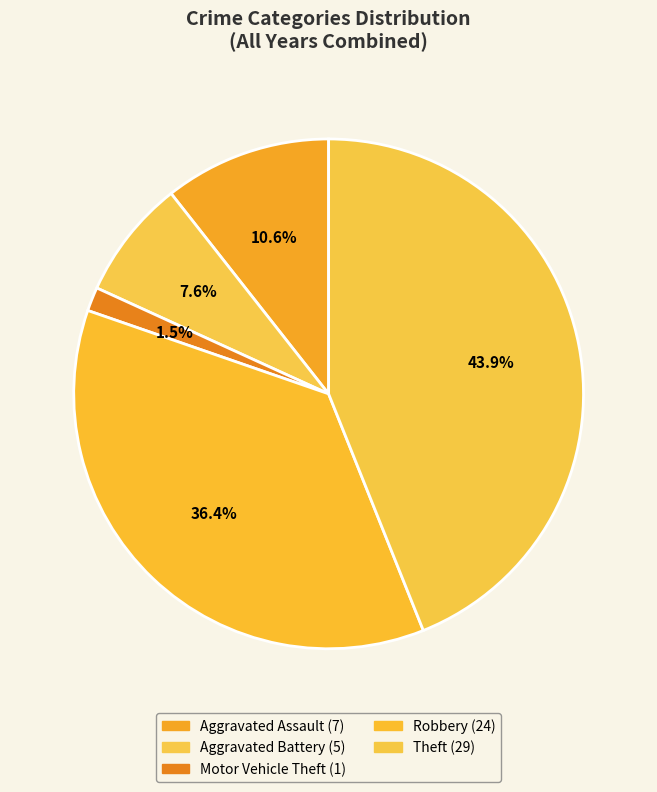

How many slices are in this pie chart?

5